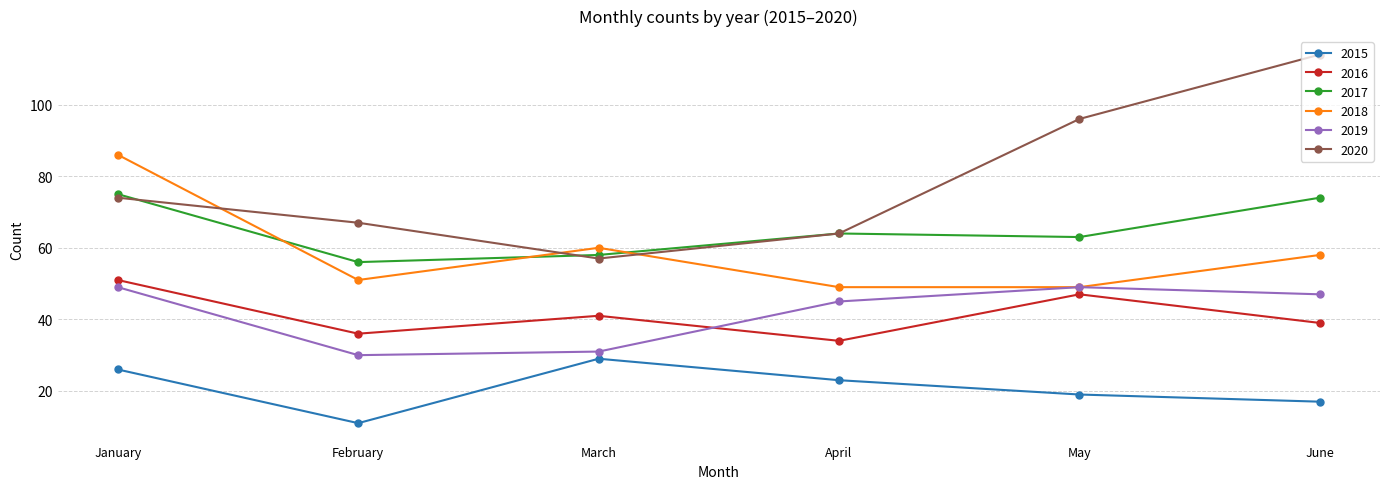

The 2019 series shows 87 at January. True or false?

False